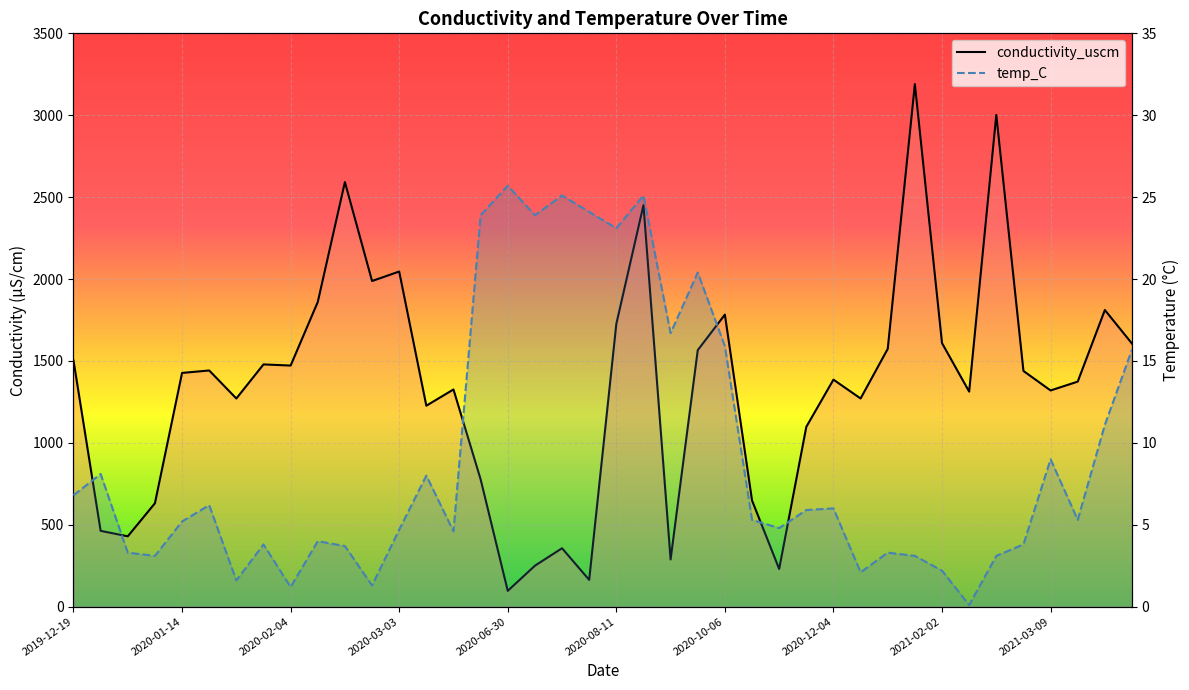

True or false: temp_C and conductivity_uscm cross at least once.

False